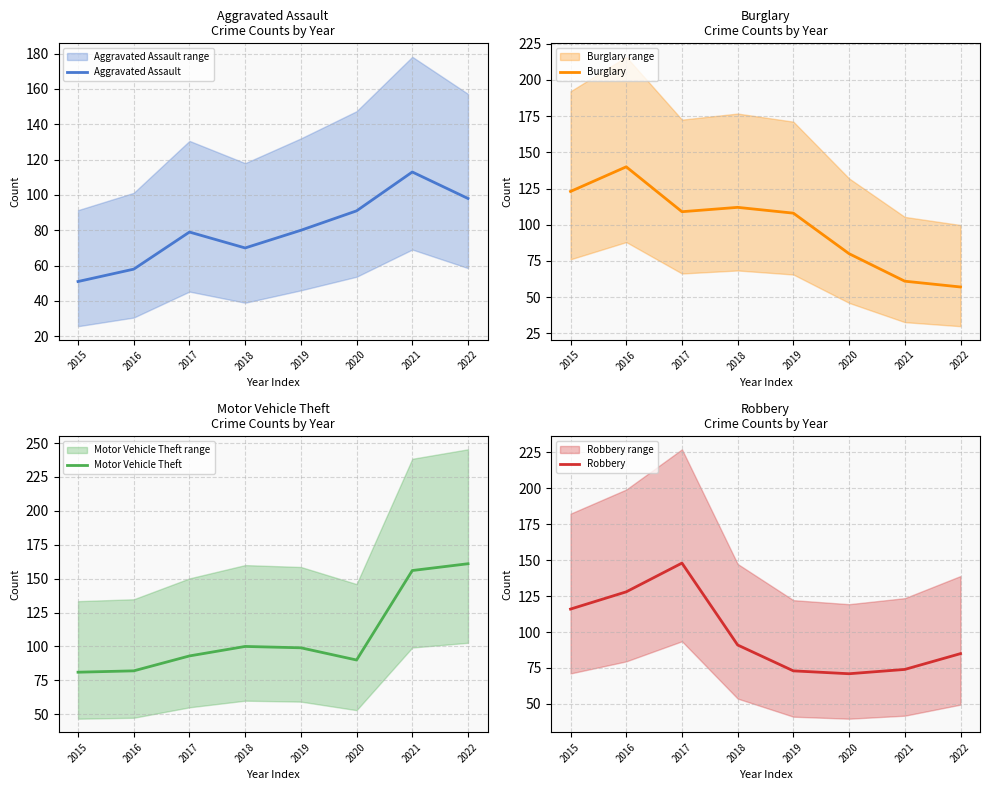

What is the value of the Motor Vehicle Theft point at the 3rd from the left?

93